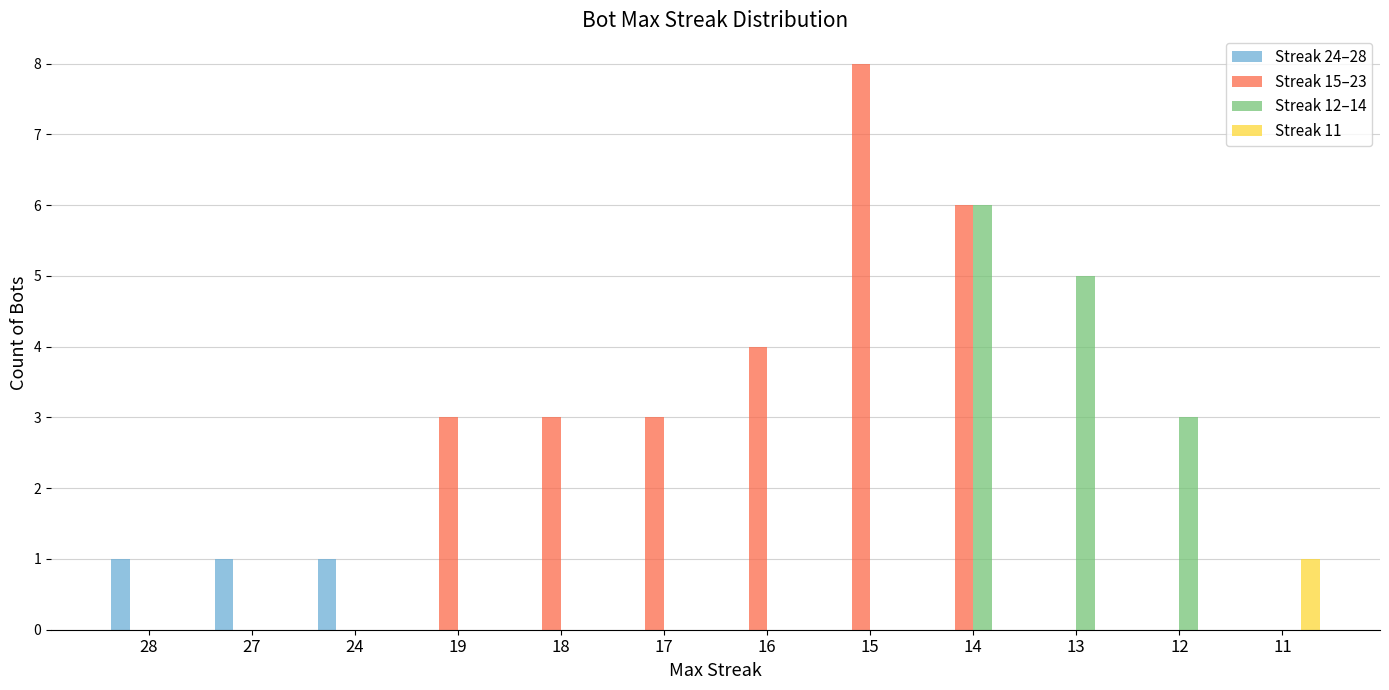

Reading right to left, transcribe all the data shown in this chart.

Streak 24–28: 0	0	0	0	0	0	0	0	0	1	1	1
Streak 15–23: 0	0	0	6	8	4	3	3	3	0	0	0
Streak 12–14: 0	3	5	6	0	0	0	0	0	0	0	0
Streak 11: 1	0	0	0	0	0	0	0	0	0	0	0